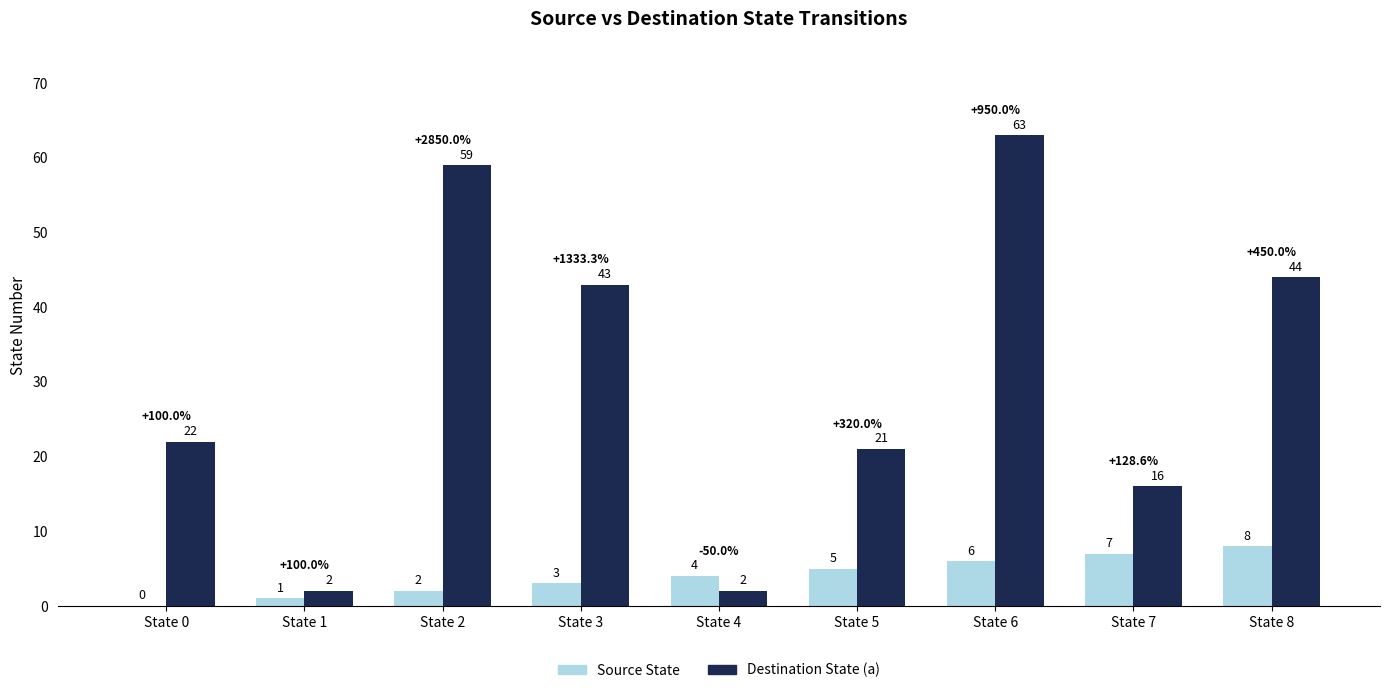

Which series has the largest total across all categories?

Destination State (a)